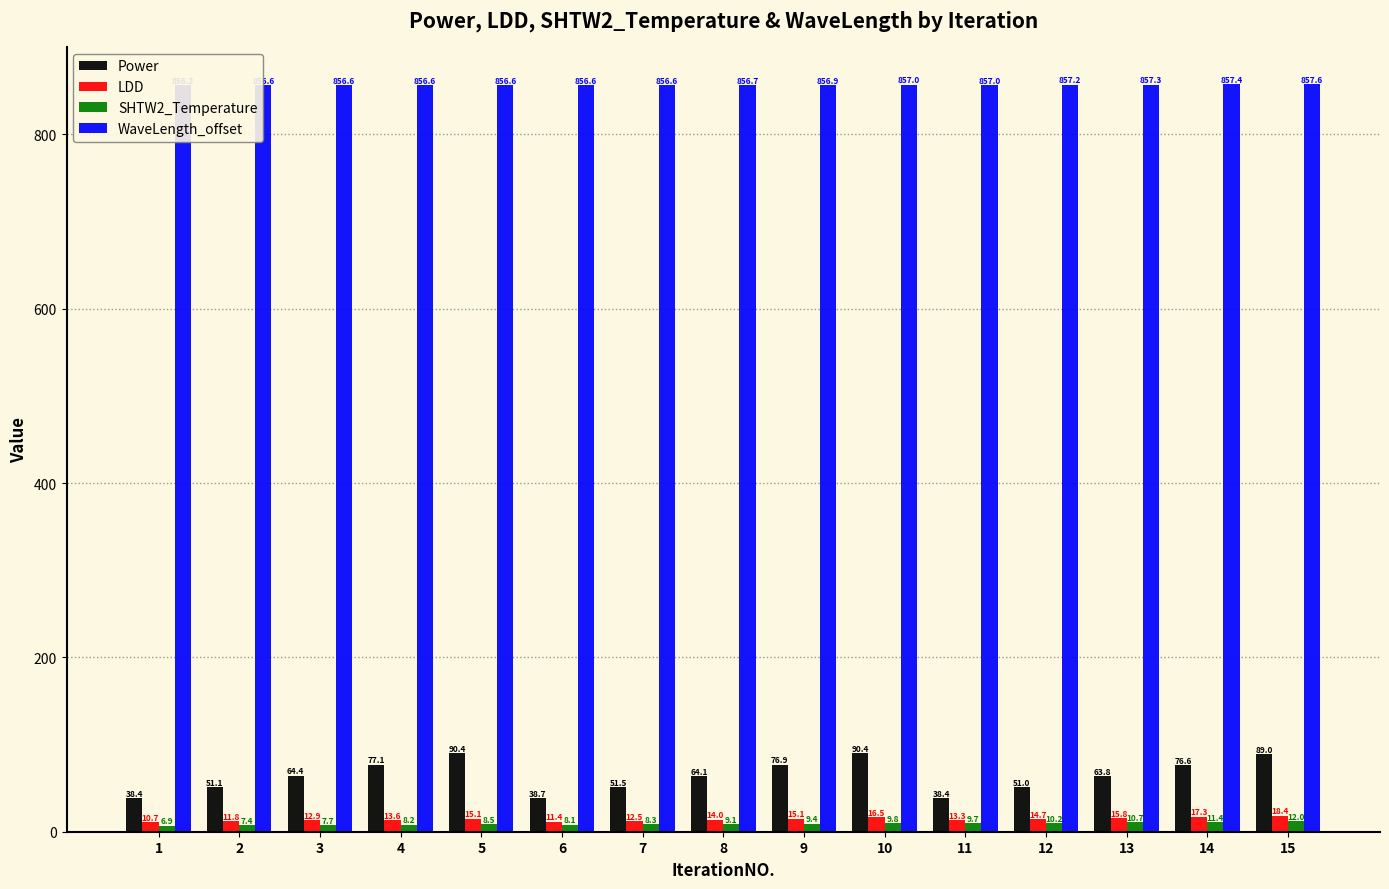

Does the chart contain stacked bars?

No